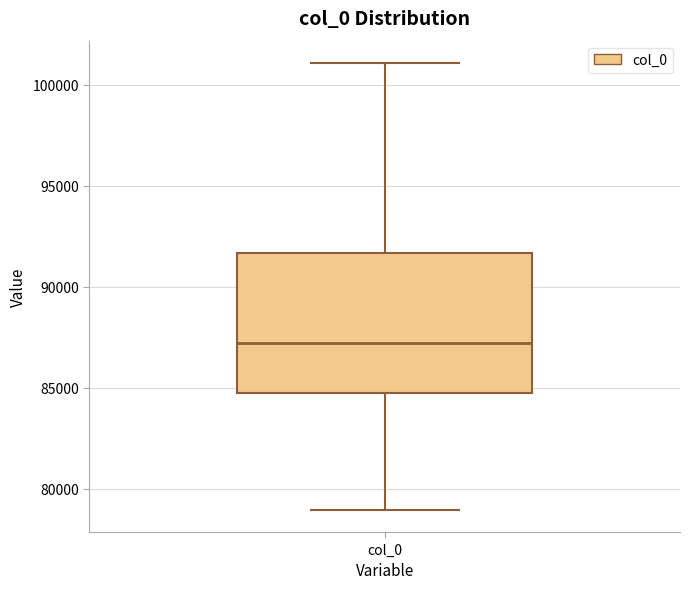

Transcribe this box plot: give where the median line is, the range the box spans, and where the two whiskers end, as read against the y-axis. The values are not printed on the chart, so give them approximately, as read against the axis.

median 87000, box 85000 to 91500, whiskers 79000 to 101000